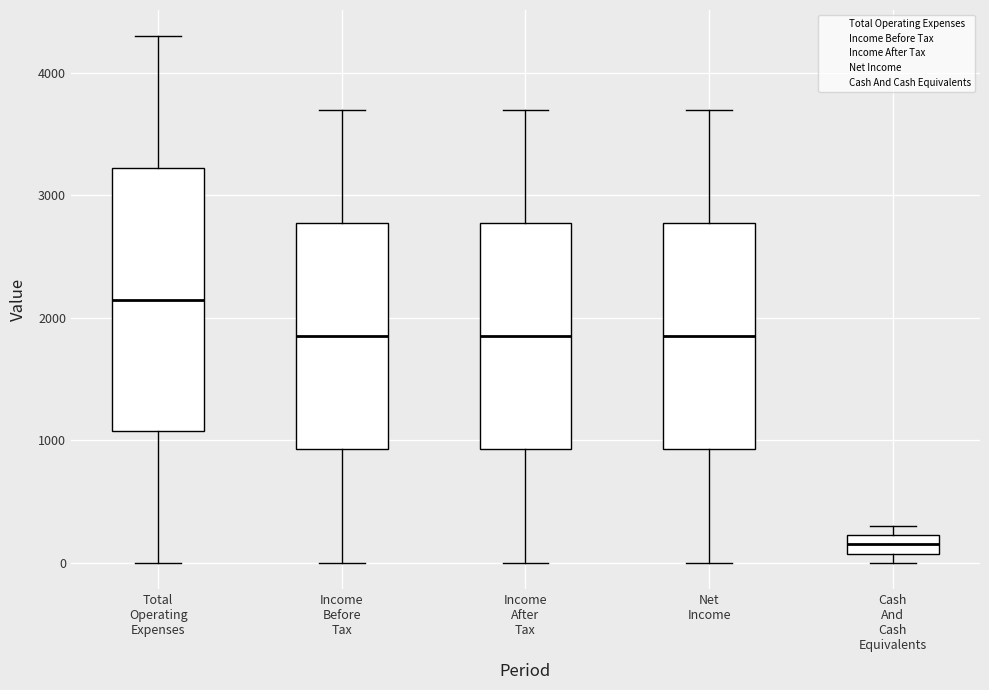

Which box is the tallest, from its lower edge to its upper edge?

Total Operating Expenses